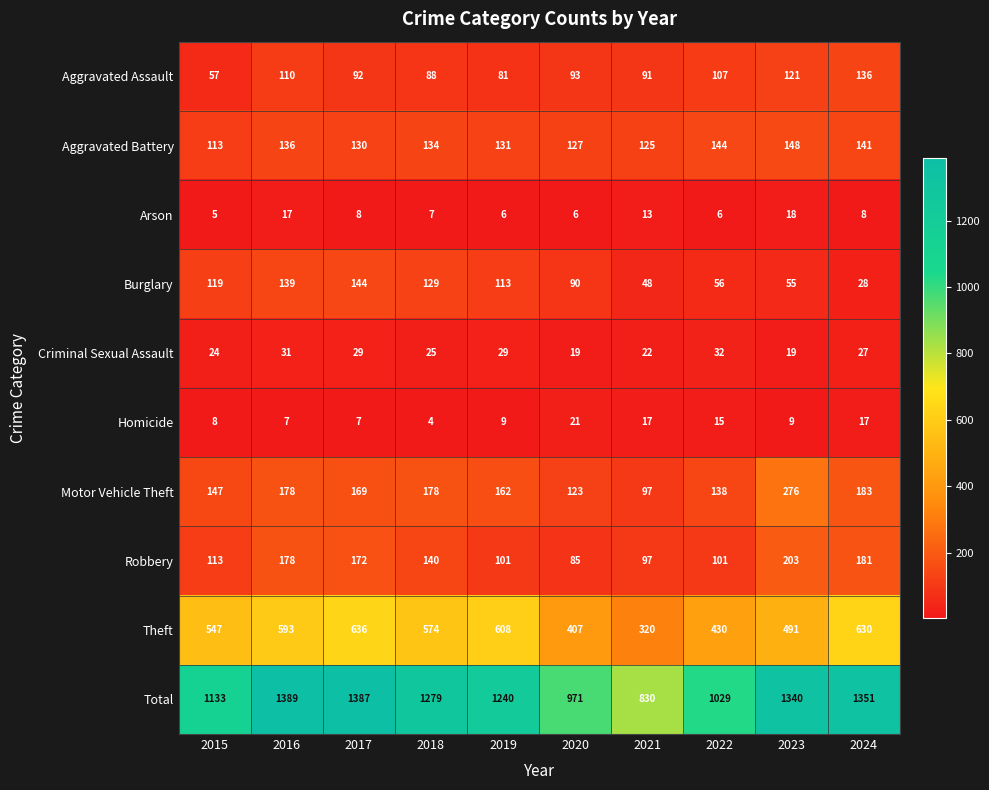

What is the greatest value displayed?

1389